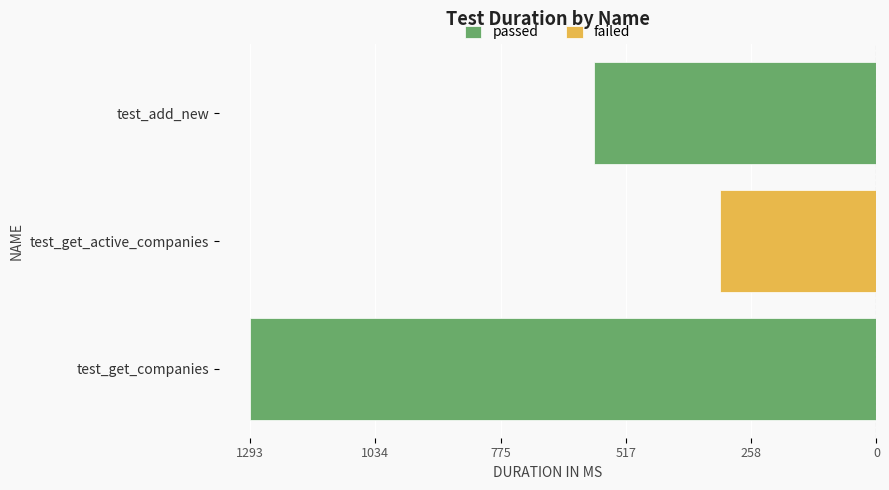

What is the difference between the maximum and minimum values?

709